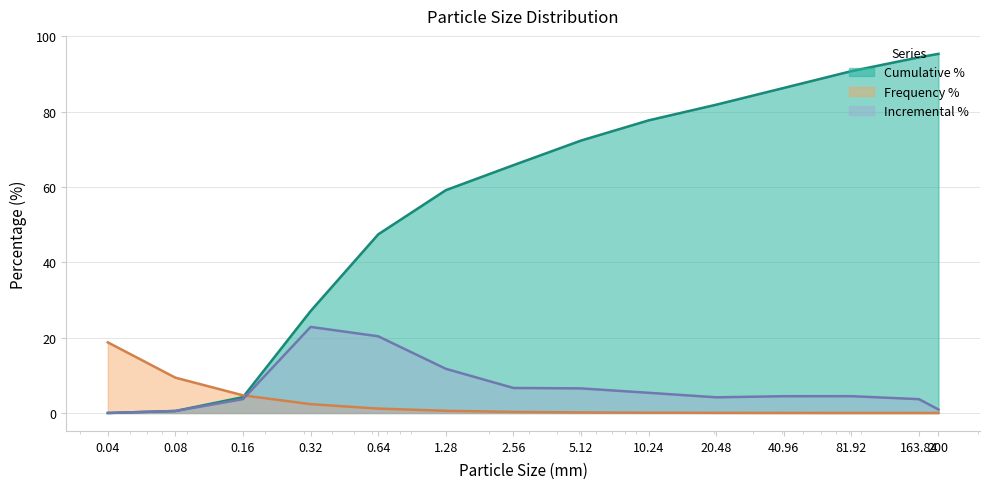

What are all the series names shown in the legend?

Cumulative %, Frequency %, Incremental %